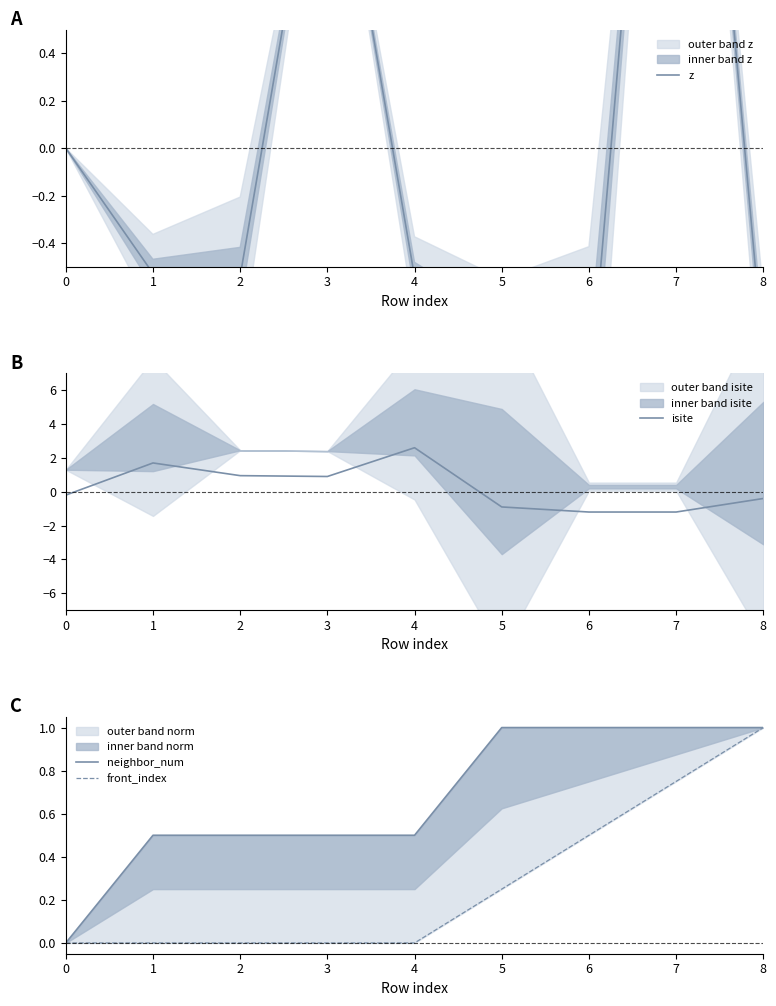

Is the value of isite at 6 greater than the value of front_index at 5?

No